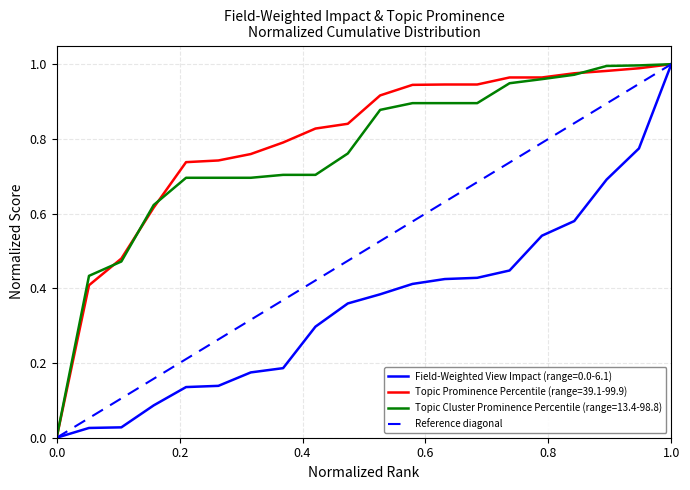

Between 0.0 and 1.0, which is larger?

1.0